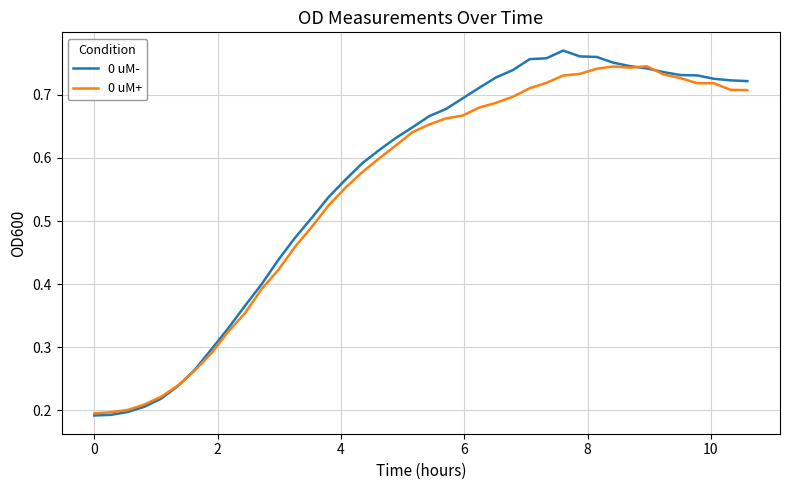

Does the chart have visible grid lines?

Yes